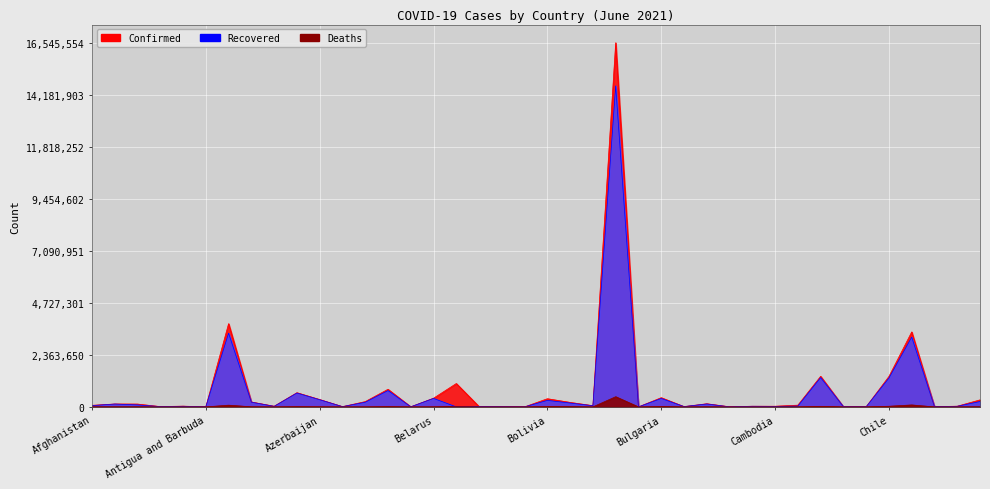

After their last crossing, which series has the higher values: Recovered or Deaths?

Recovered